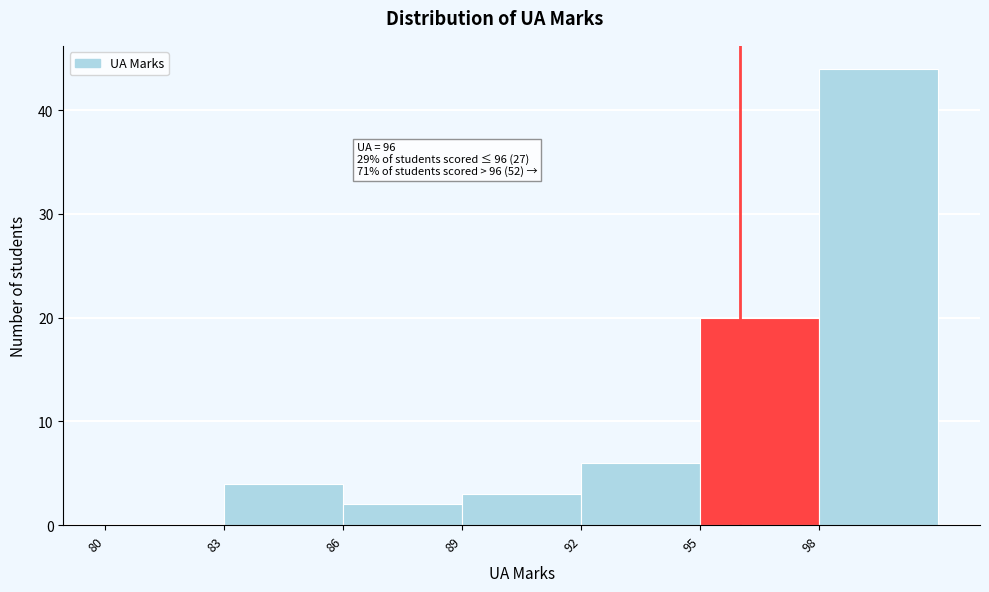

Over which range of the x-axis is the bar tallest?

98 to 101